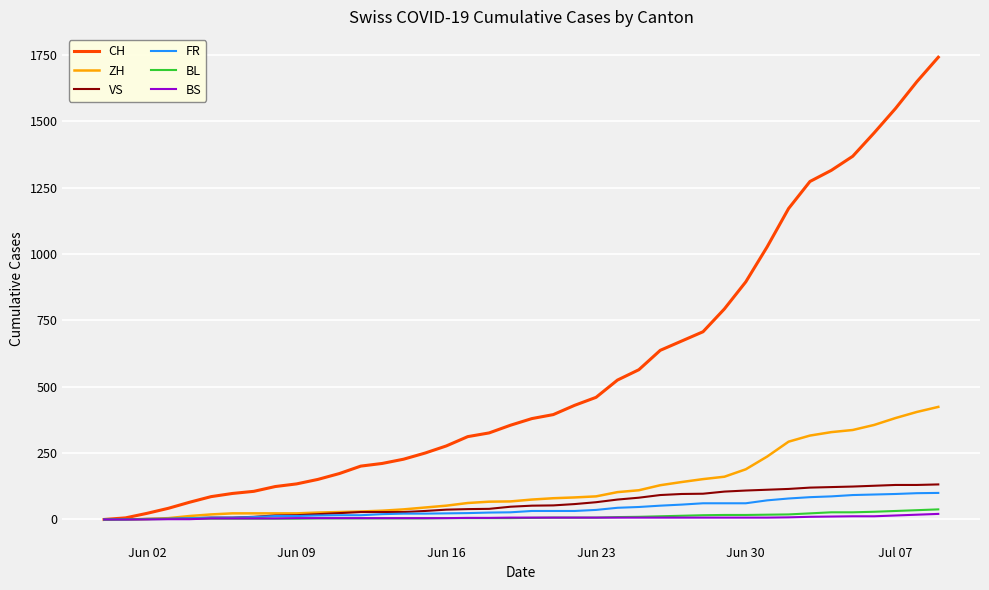

Which series has the largest total across all categories?

CH